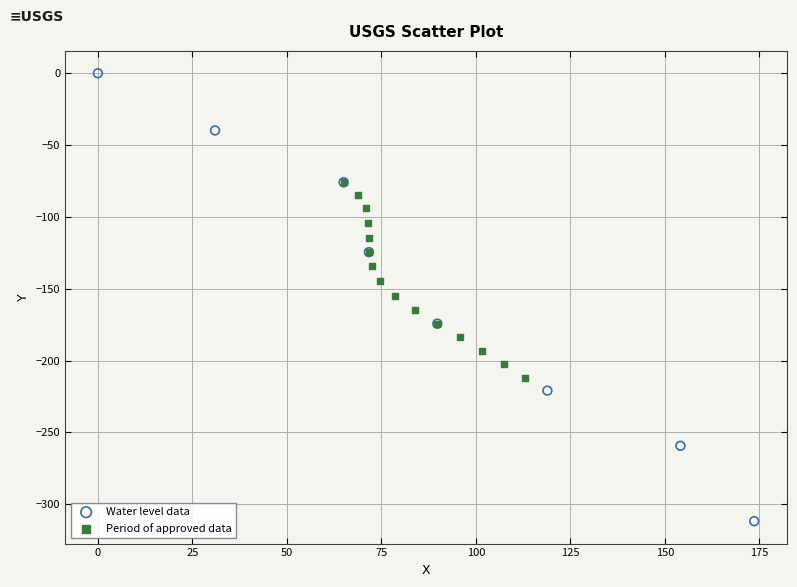

Which series reaches the maximum Y coordinate?

Water level data